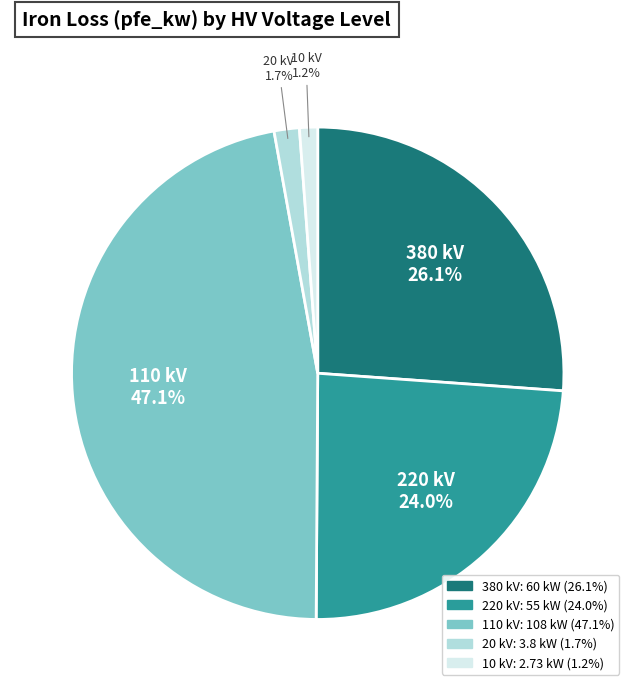

What percentage is the 220 kV slice, to the nearest percent?

24%